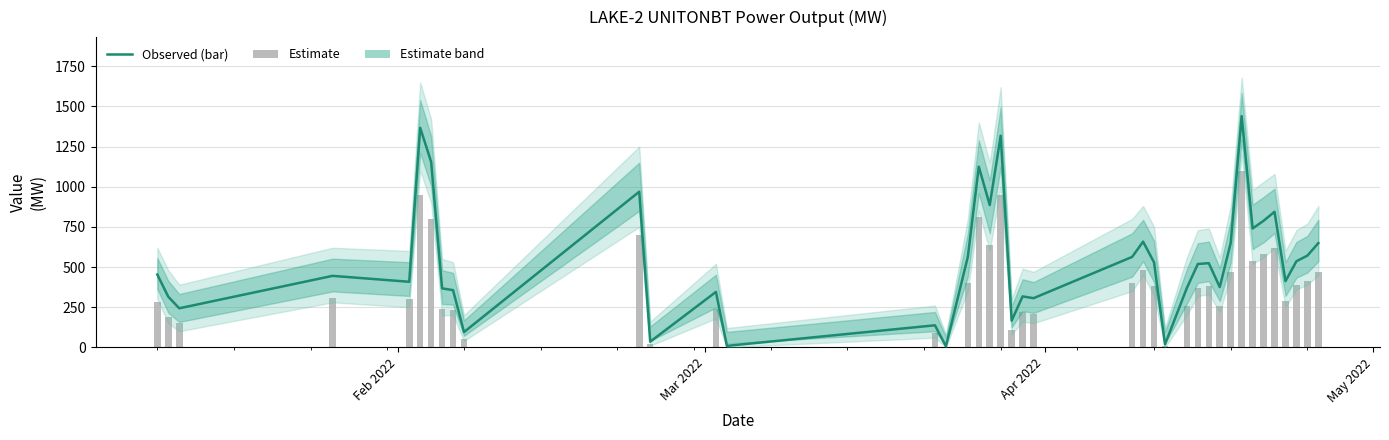

Is the value of Observed (bar) at 18 greater than the value of Estimate at 28?

Yes